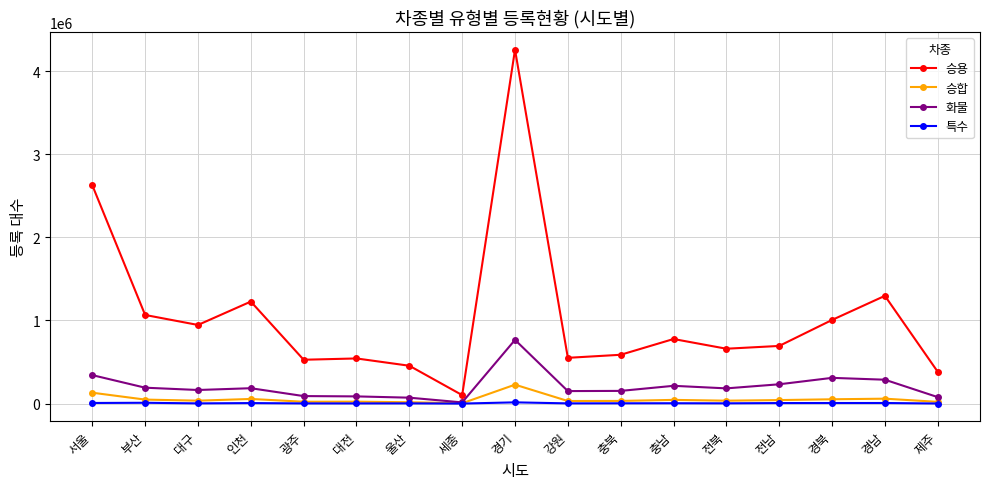

What is the approximate value of 승용 at 대구?

945975